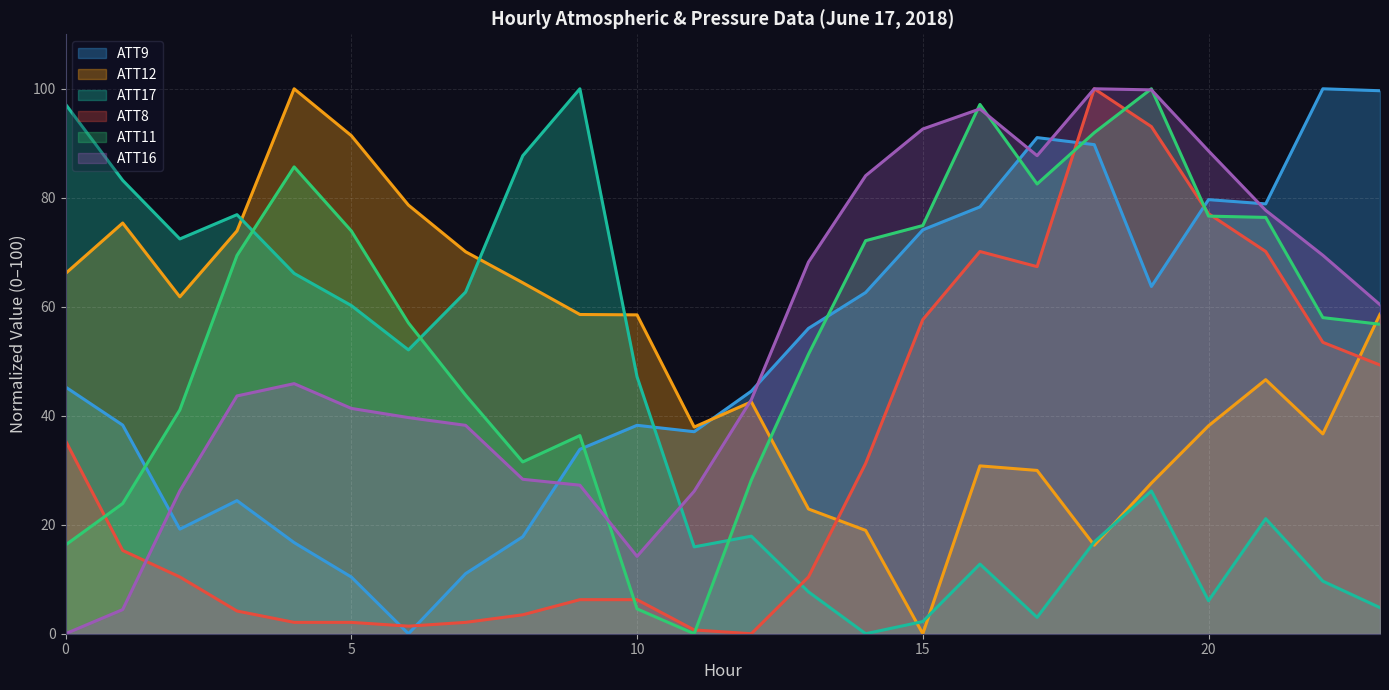

Which series has the largest total across all categories?

ATT11